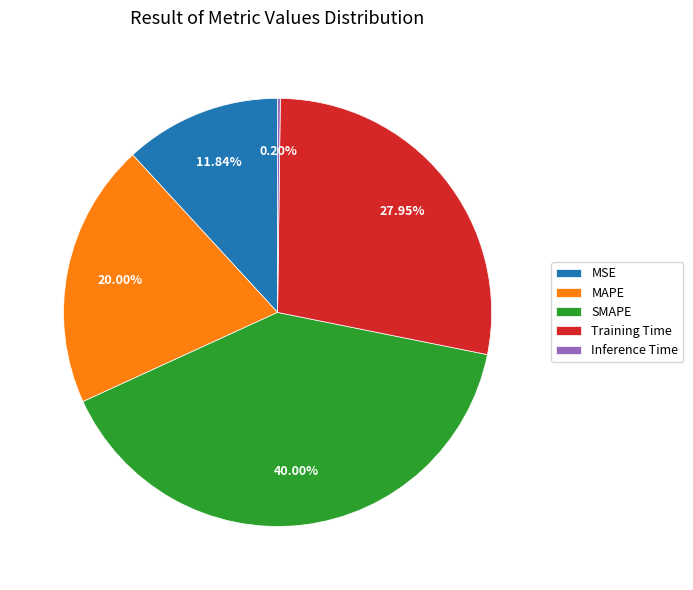

Does Training Time account for over 50% of the chart?

No